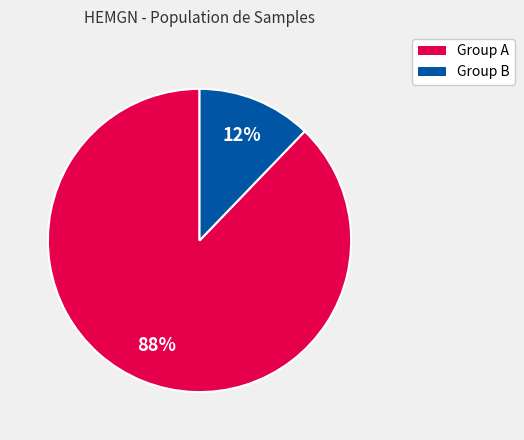

Is there any slice that represents more than half of the pie?

Yes